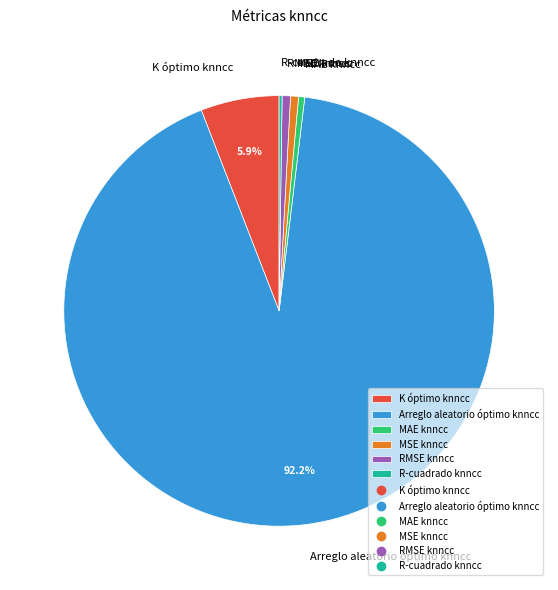

True or false: Arreglo aleatorio óptimo knncc accounts for 92% of the total.

True